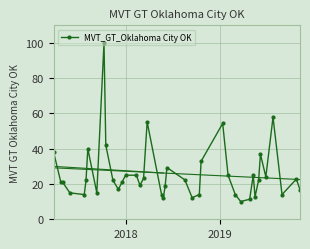

What is the value of the 4th point from the left?

15.0